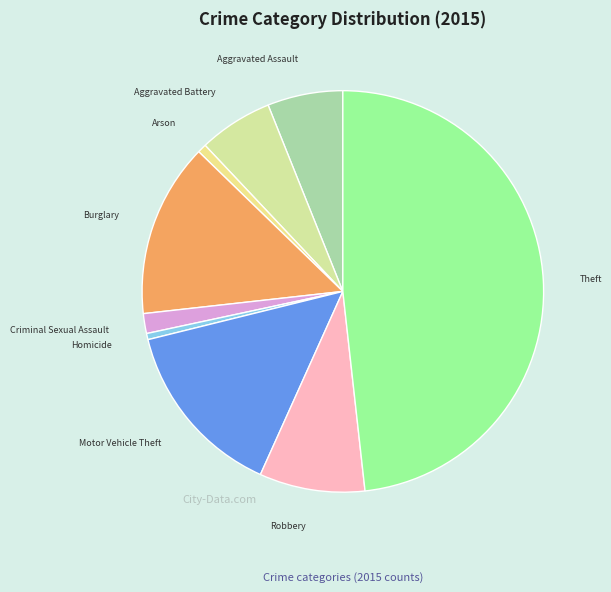

What is the largest slice in the pie chart?

Theft